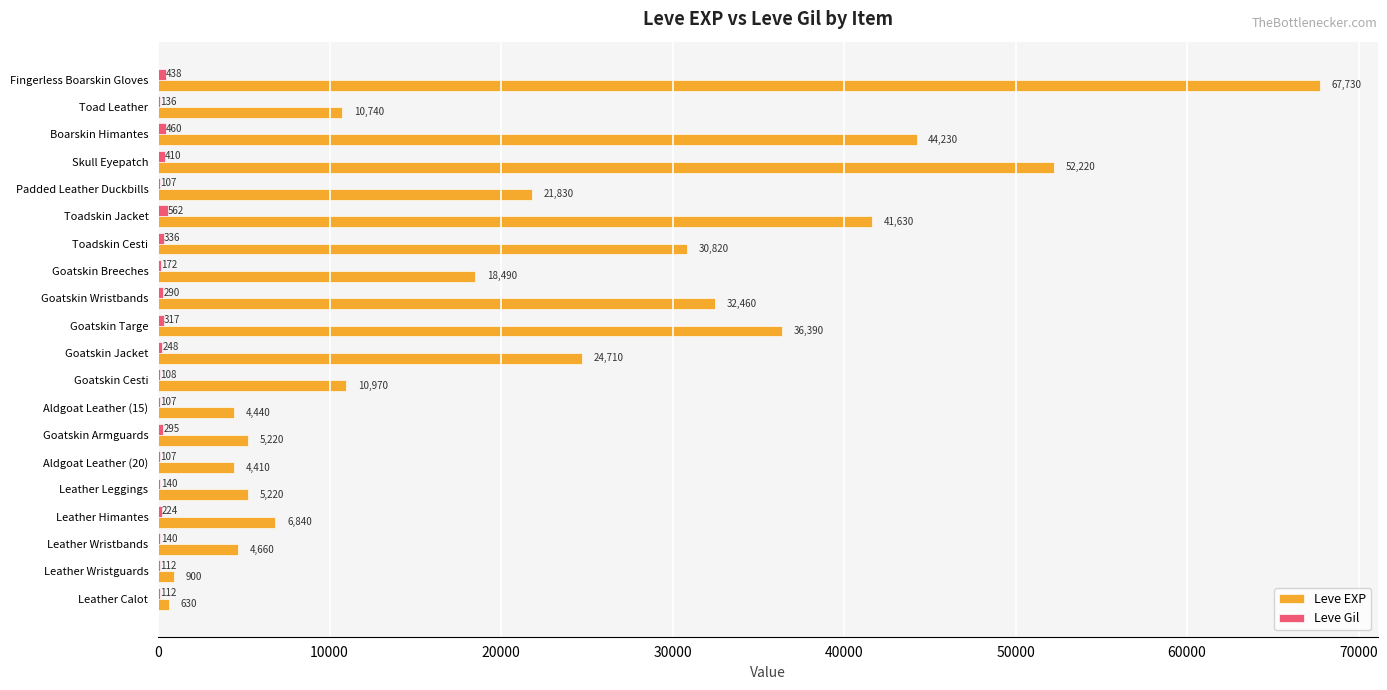

Between Leather Himantes and Goatskin Breeches, which series saw the biggest shift?

Leve EXP